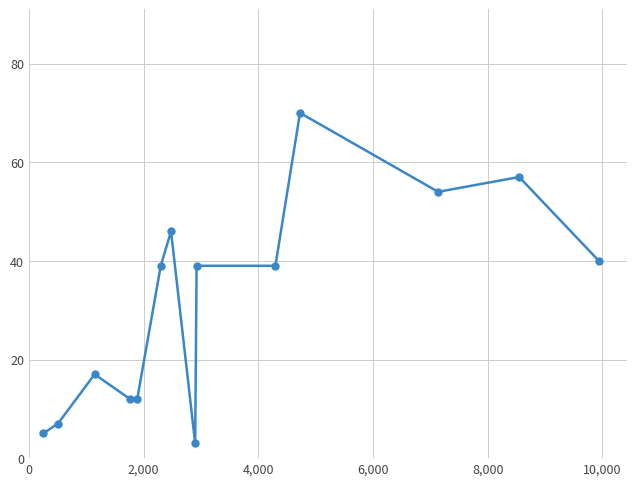

True or false: the data has more than 2 interior local peaks.

True